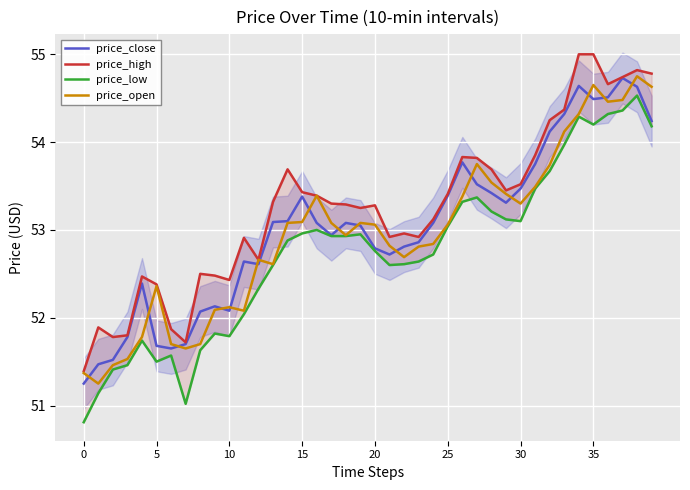

Which series has the largest total across all categories?

price_high